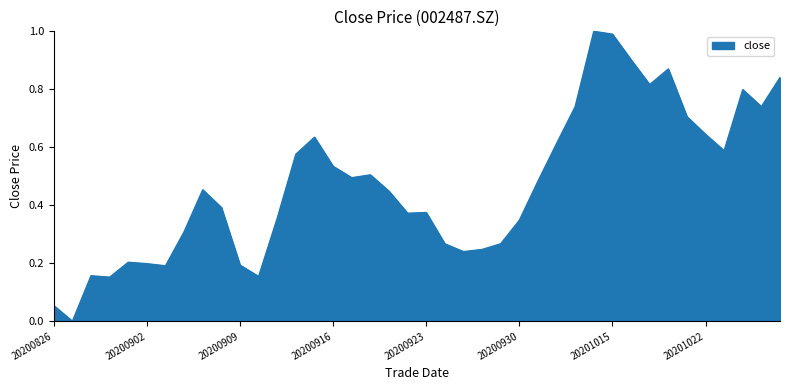

Does the chart have visible grid lines?

No